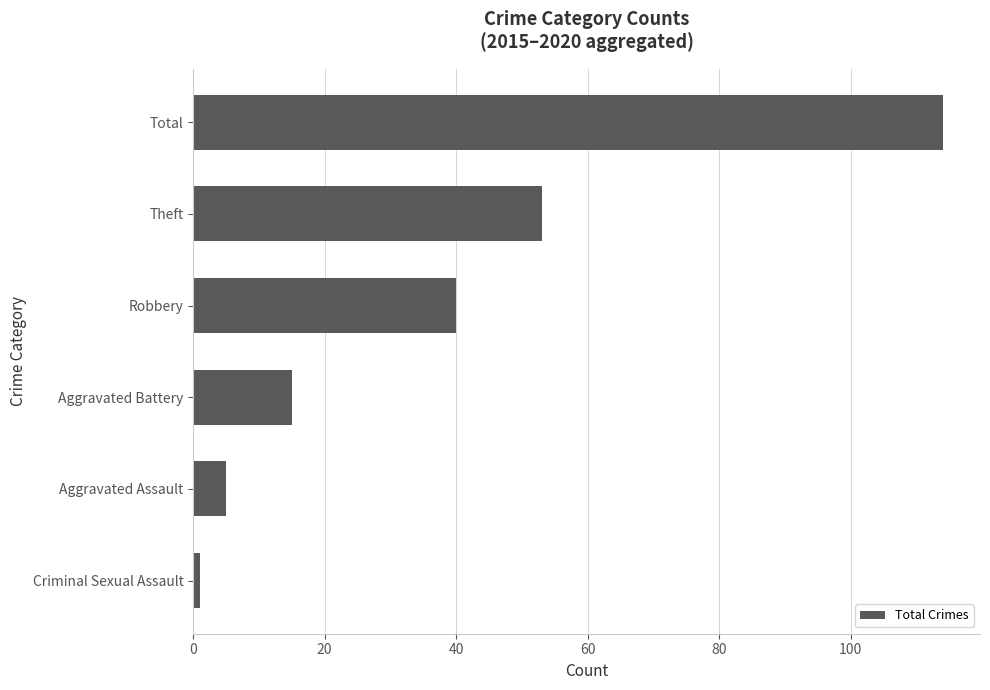

Does the chart contain any negative values?

No